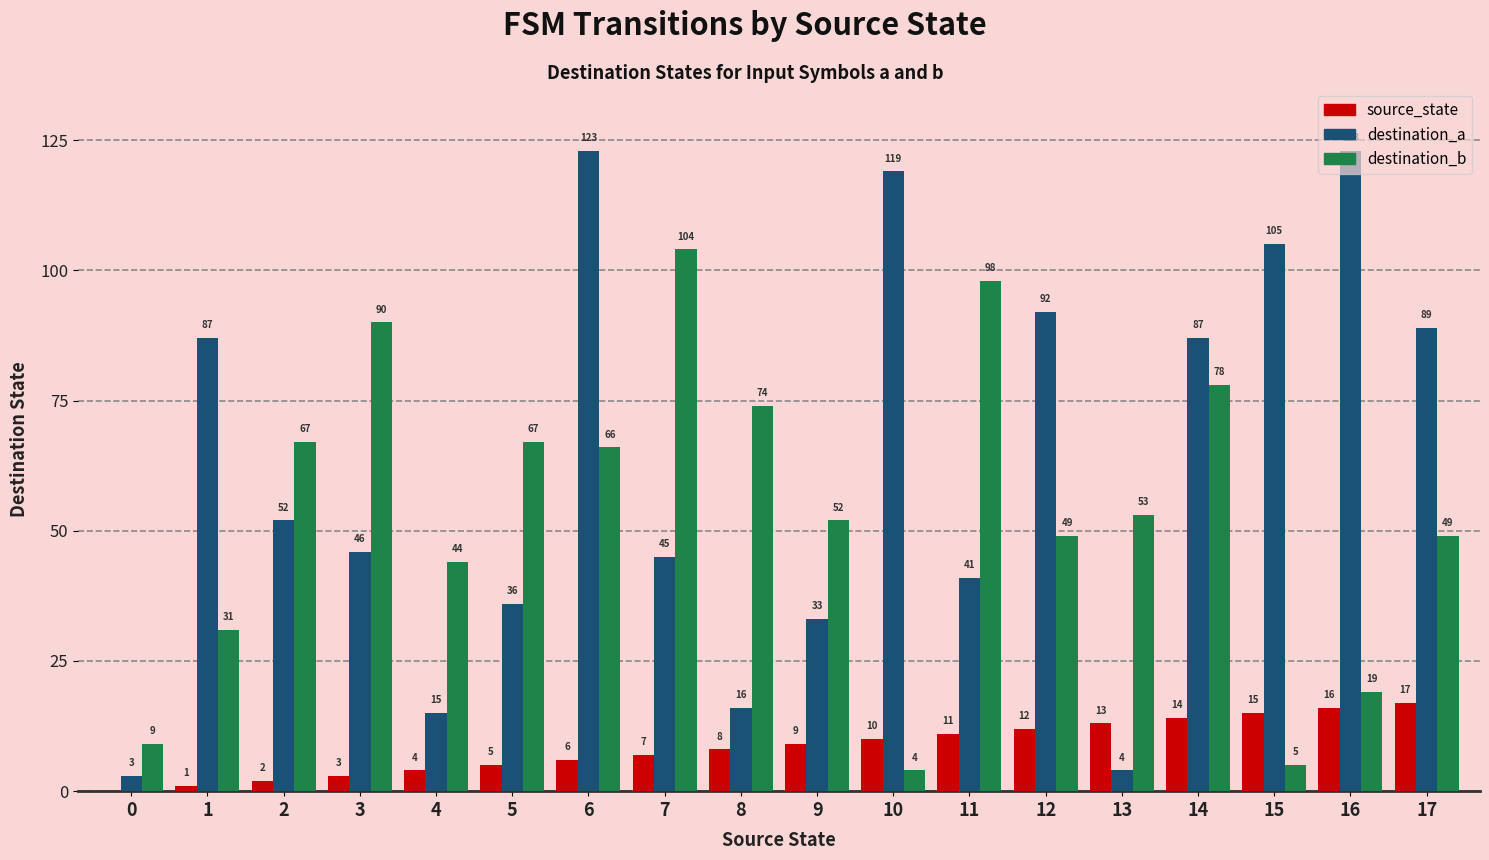

At which category is the sum across all series the highest?

6